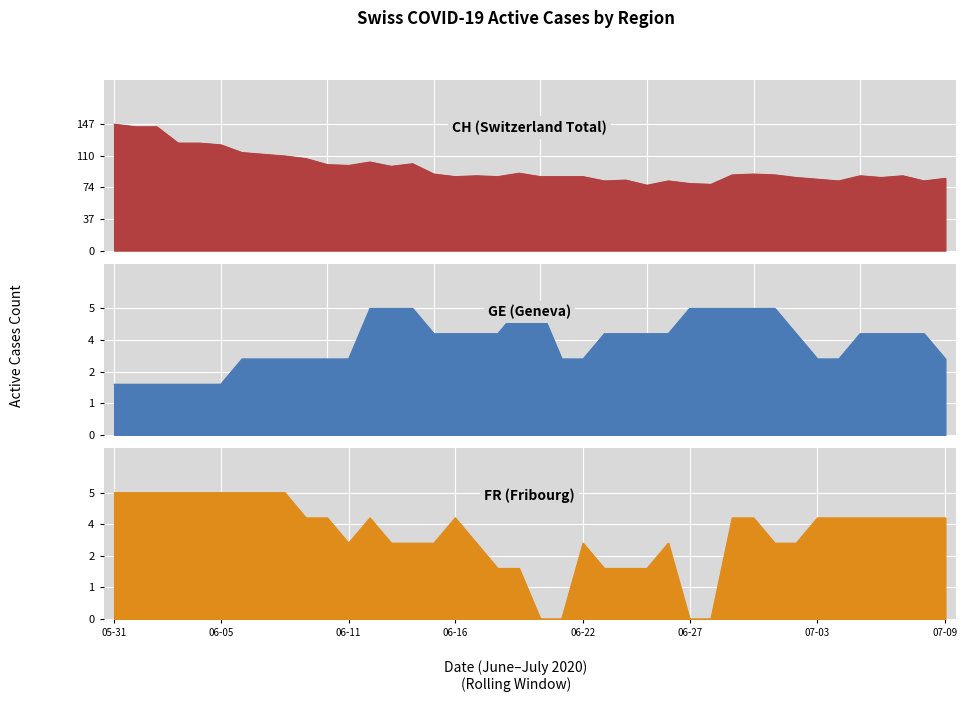

Which series changed the most between 31 and 35?

CH